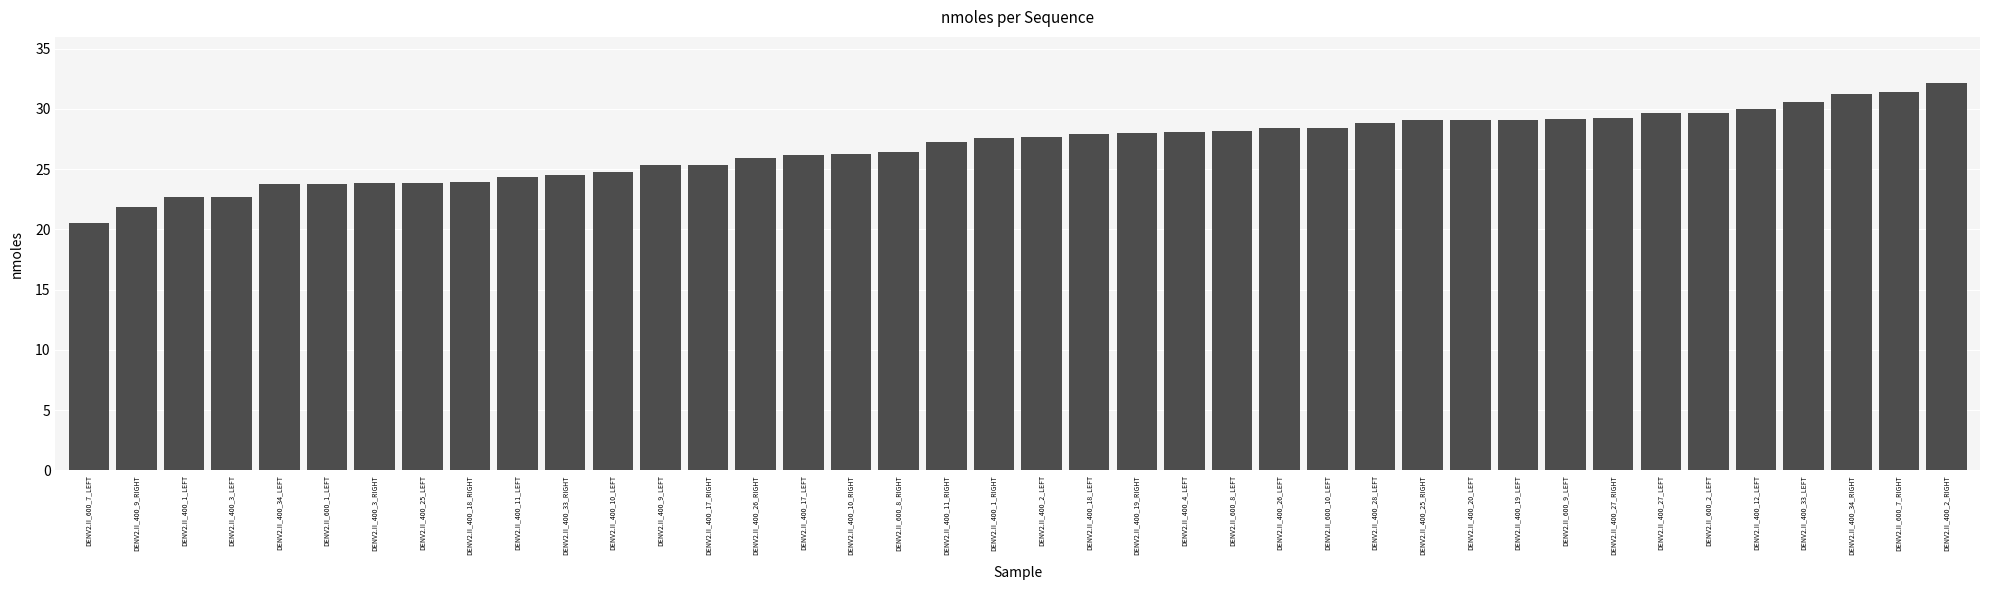

Which category has the highest value across all series?

DENV2.II_400_2_RIGHT